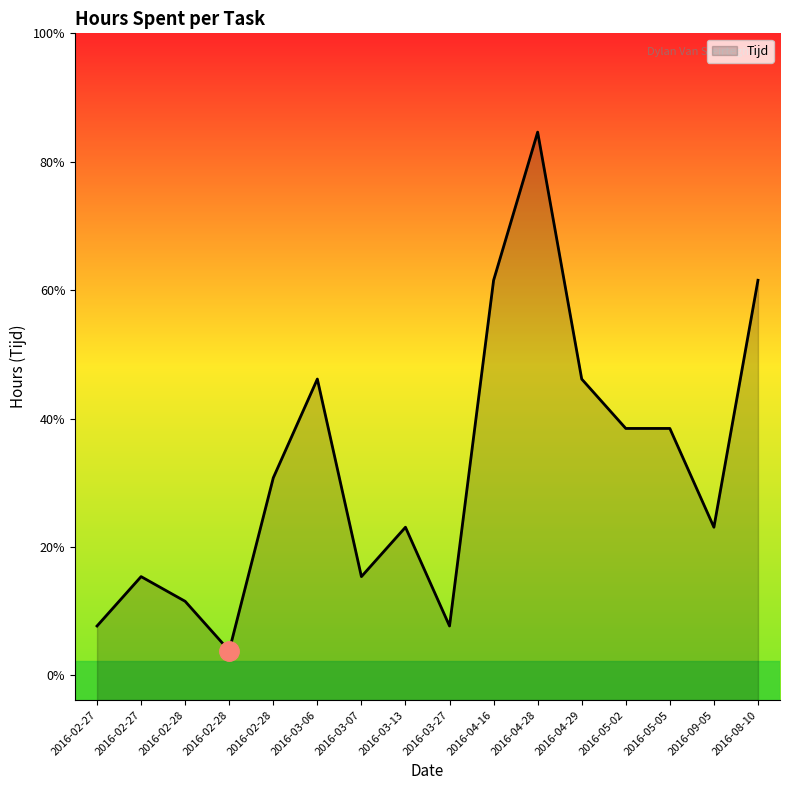

True or false: the data shows 8.3 at 2016-05-05.

False